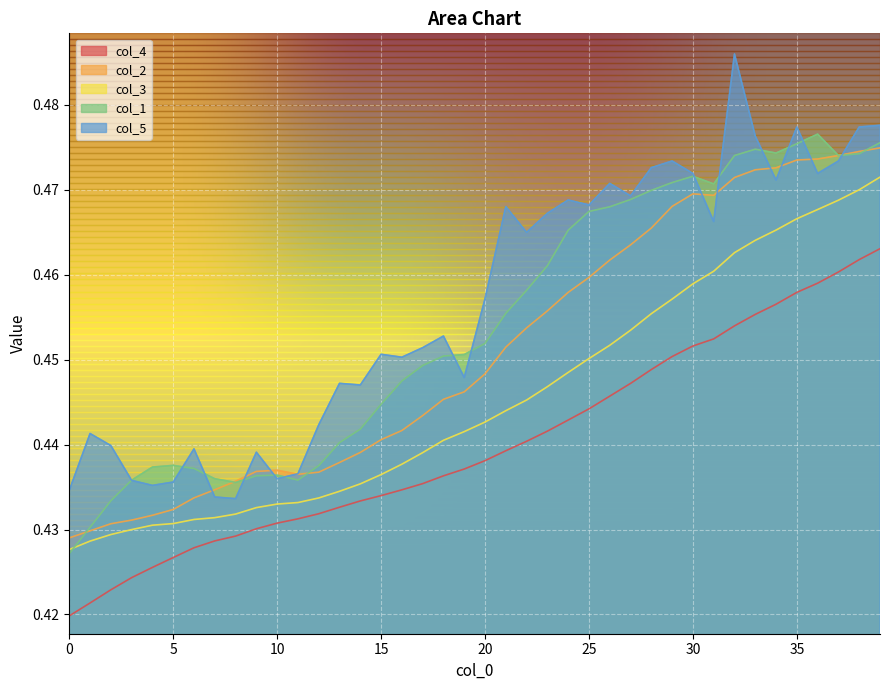

At 0, list the series in order from smallest to largest.

col_4, col_1, col_3, col_2, col_5